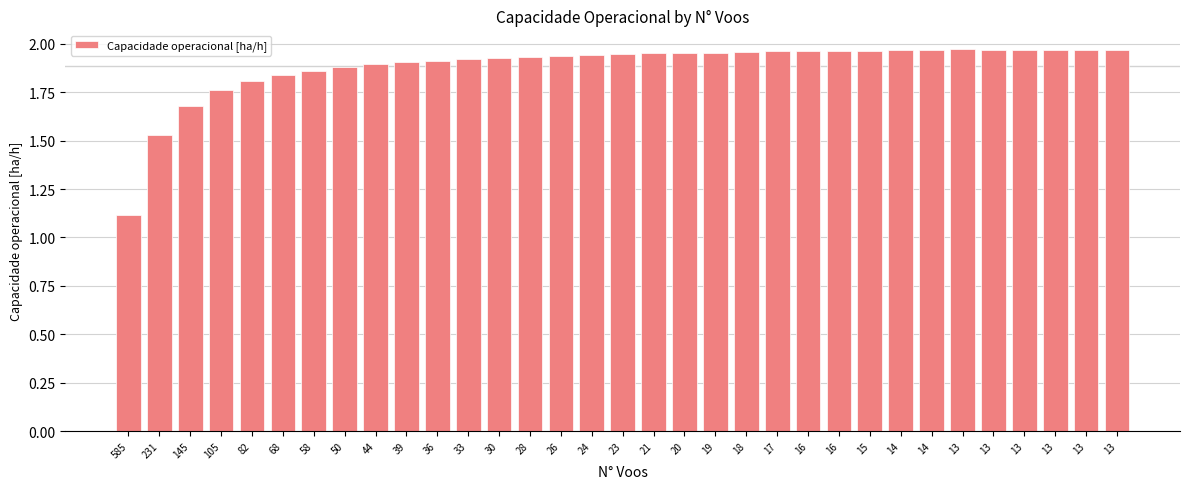

Between 44 and 13, which is larger?

13